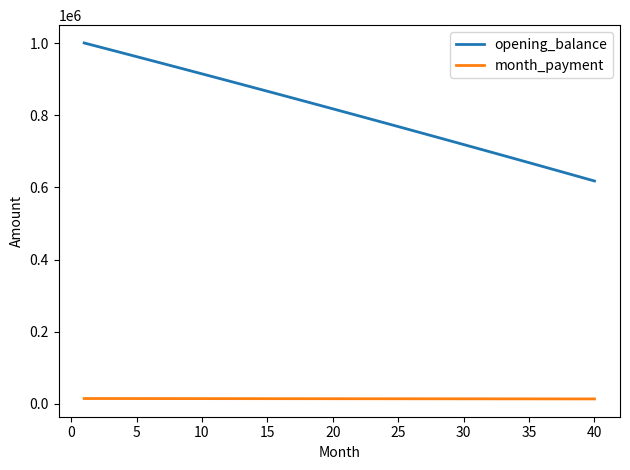

Which series has the largest total across all categories?

opening_balance